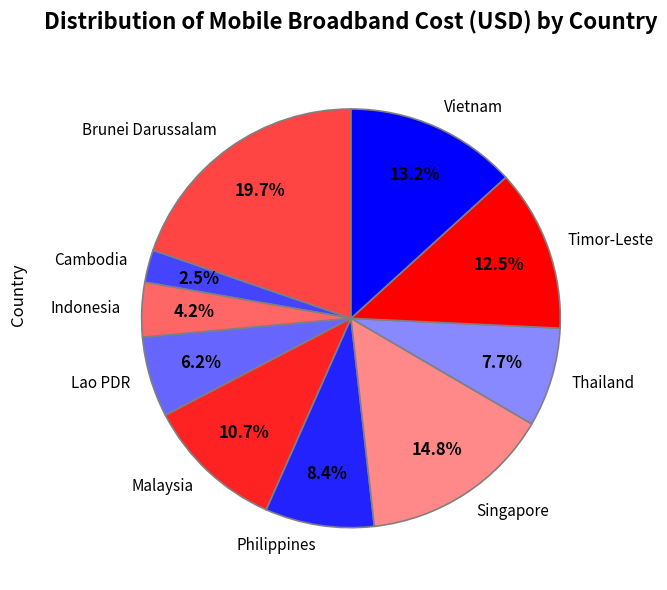

What is the ratio of the value at Lao PDR to the value at Malaysia?

0.6